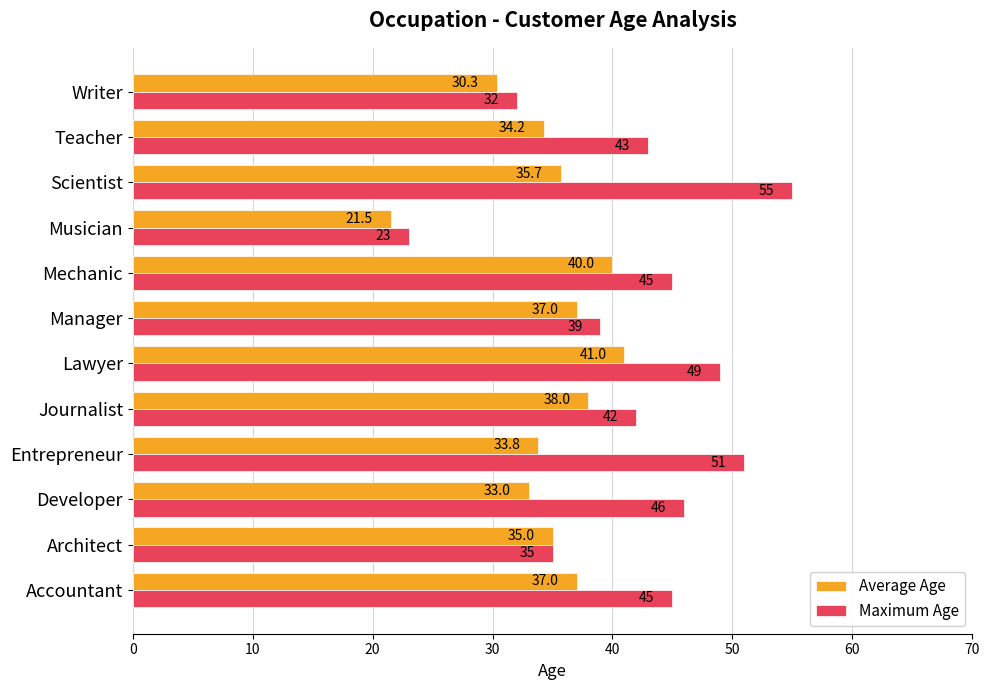

How many data points in Maximum Age are less than 45?

6